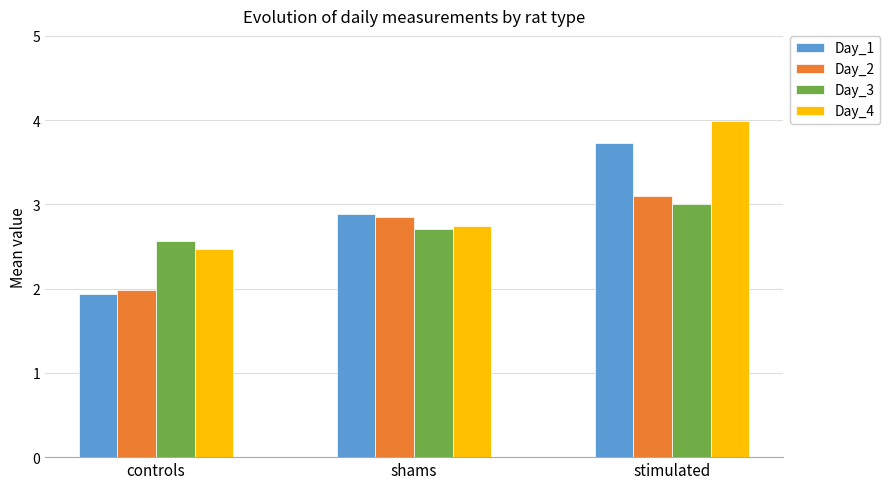

What is the maximum value for Day_4?

4.0